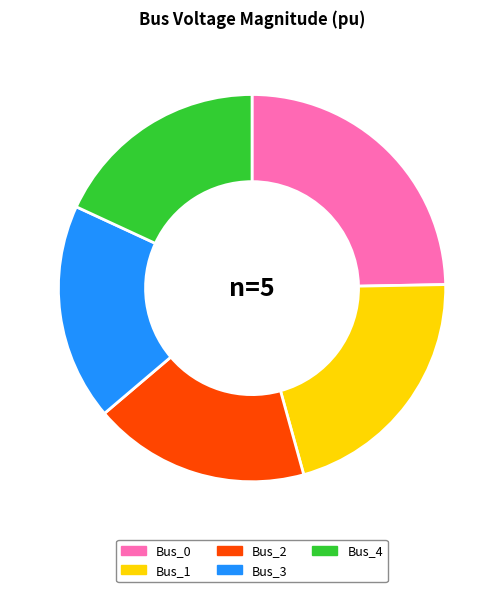

True or false: Bus_3 accounts for 18% of the total.

True